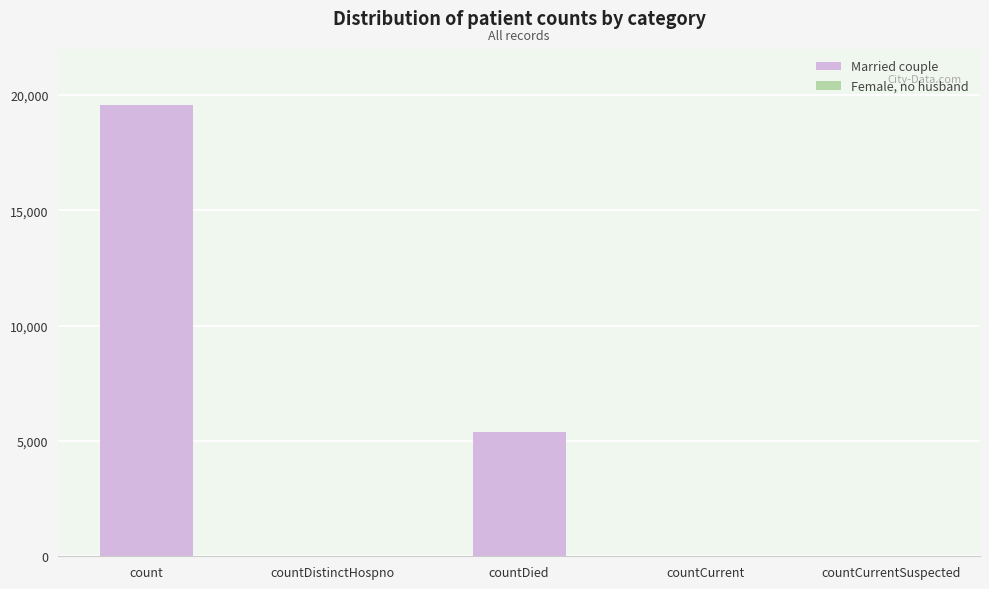

What is the sum of all values?

25022